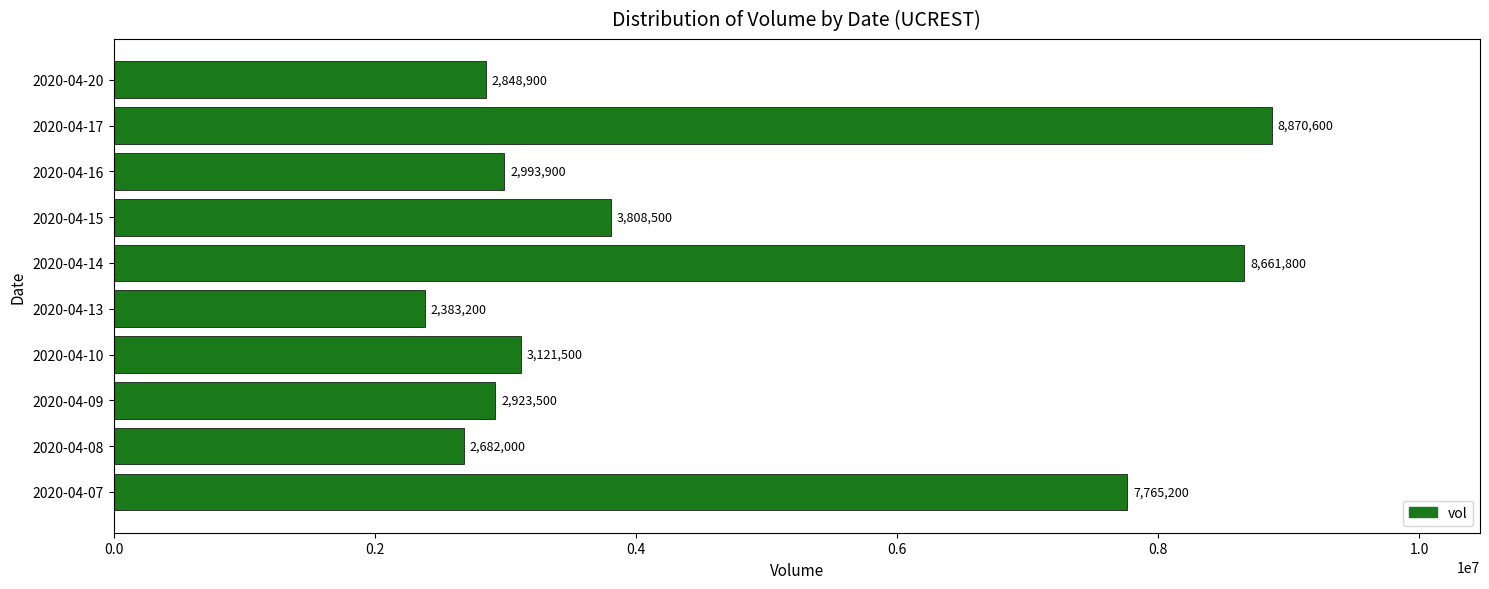

What is the sum of all values?

46059100